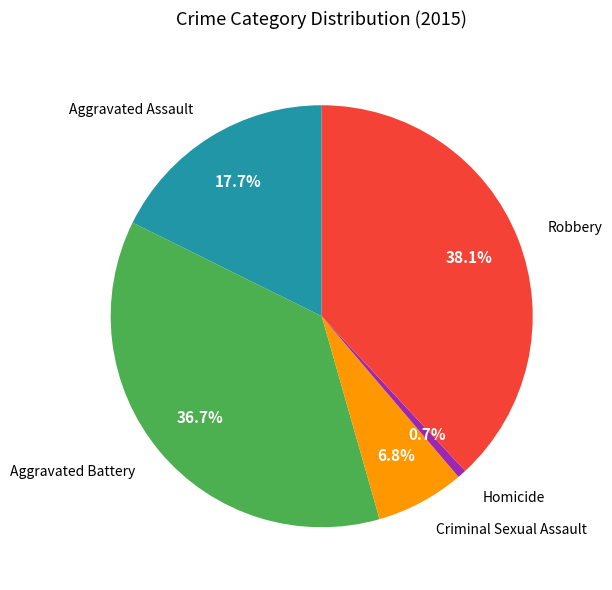

To the nearest percent, what is the difference between the largest and smallest slice percentages?

37%